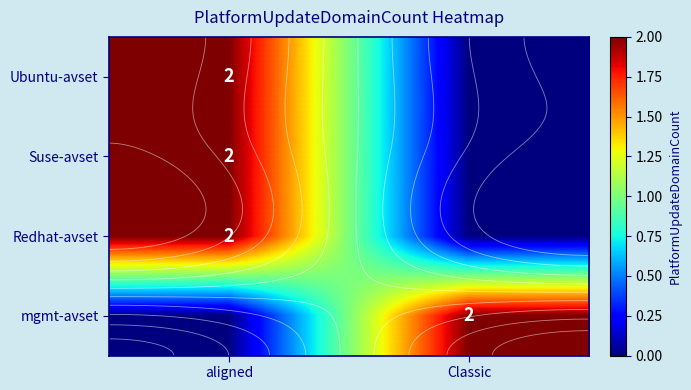

How many mgmt-avset values are between 0 and 2?

2